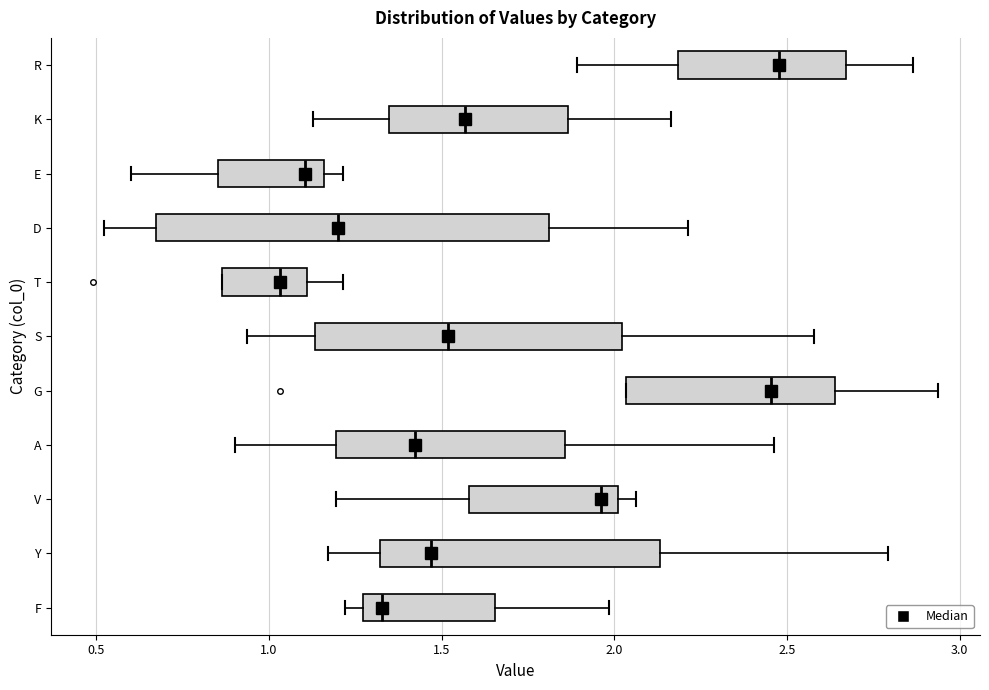

Reading bottom to top, read every box against the x-axis: the position of its median line, the range the box covers, and the ends of its whiskers. The values are not printed on the chart, so give them approximately, as read against the axis.

F: median 1.35, box 1.25 to 1.65, whiskers 1.20 to 2.00
Y: median 1.45, box 1.30 to 2.15, whiskers 1.15 to 2.80
V: median 1.95, box 1.60 to 2.00, whiskers 1.20 to 2.05
A: median 1.40, box 1.20 to 1.85, whiskers 0.90 to 2.45
G: median 2.45, box 2.05 to 2.65, whiskers 2.05 to 2.95
S: median 1.50, box 1.15 to 2.00, whiskers 0.95 to 2.60
T: median 1.05, box 0.85 to 1.10, whiskers 0.85 to 1.20
D: median 1.20, box 0.65 to 1.80, whiskers 0.50 to 2.20
E: median 1.10, box 0.85 to 1.15, whiskers 0.60 to 1.20
K: median 1.55, box 1.35 to 1.85, whiskers 1.15 to 2.15
R: median 2.50, box 2.20 to 2.65, whiskers 1.90 to 2.85